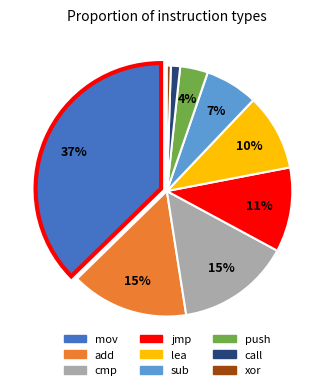

To the nearest percent, what is the difference between the mov and lea slice percentages?

27%